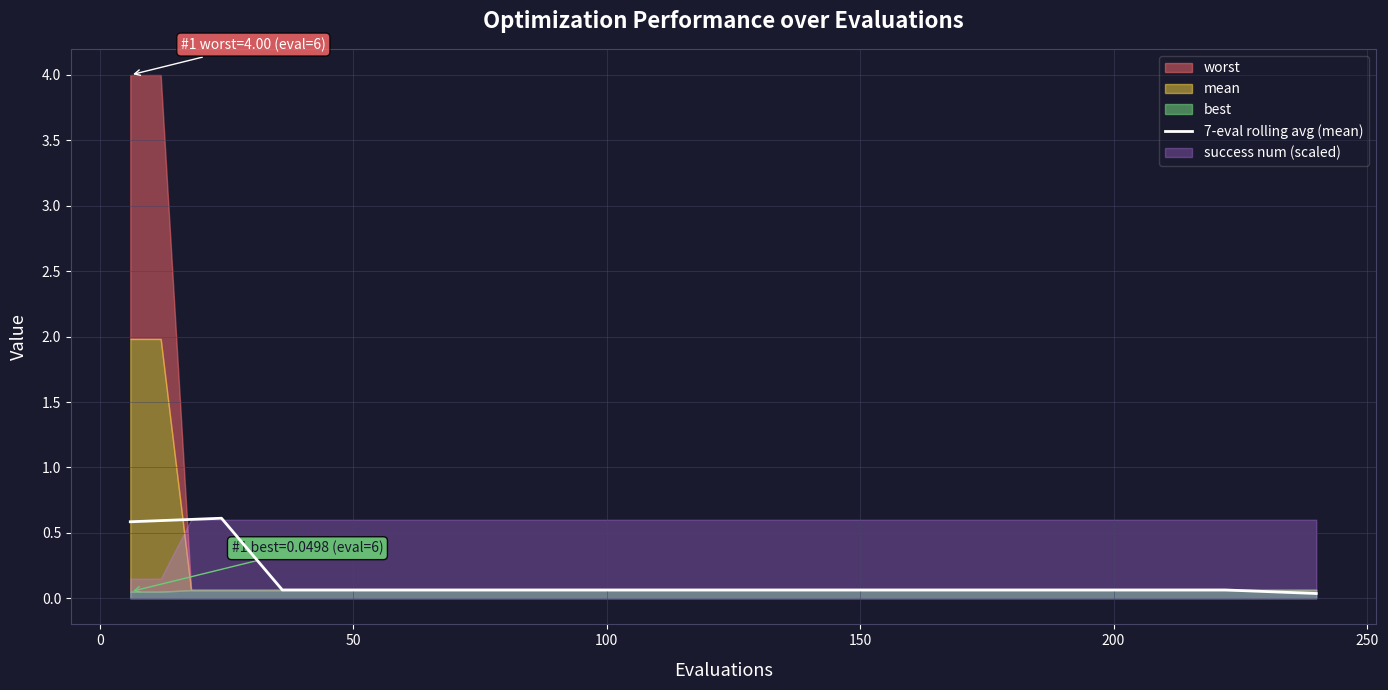

What is the highest value of the 7-eval rolling avg (mean) series?

0.6